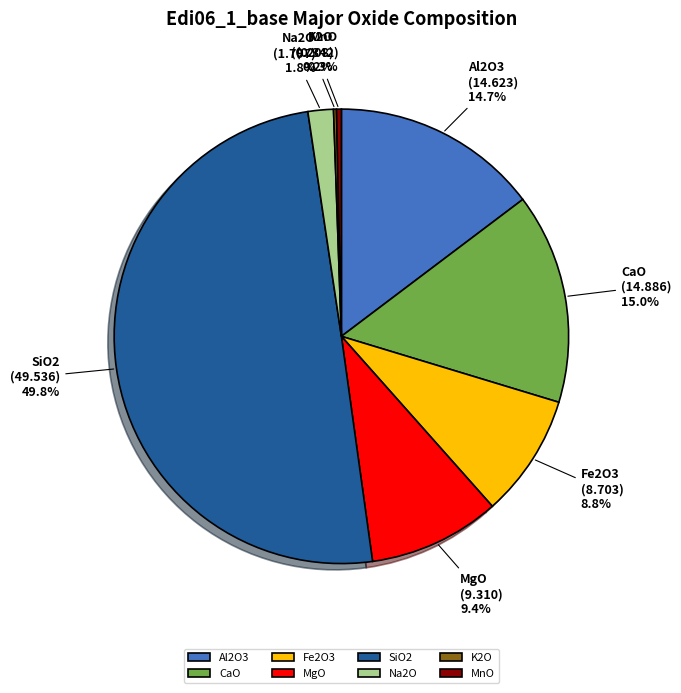

Which category has the biggest portion of the pie?

SiO2